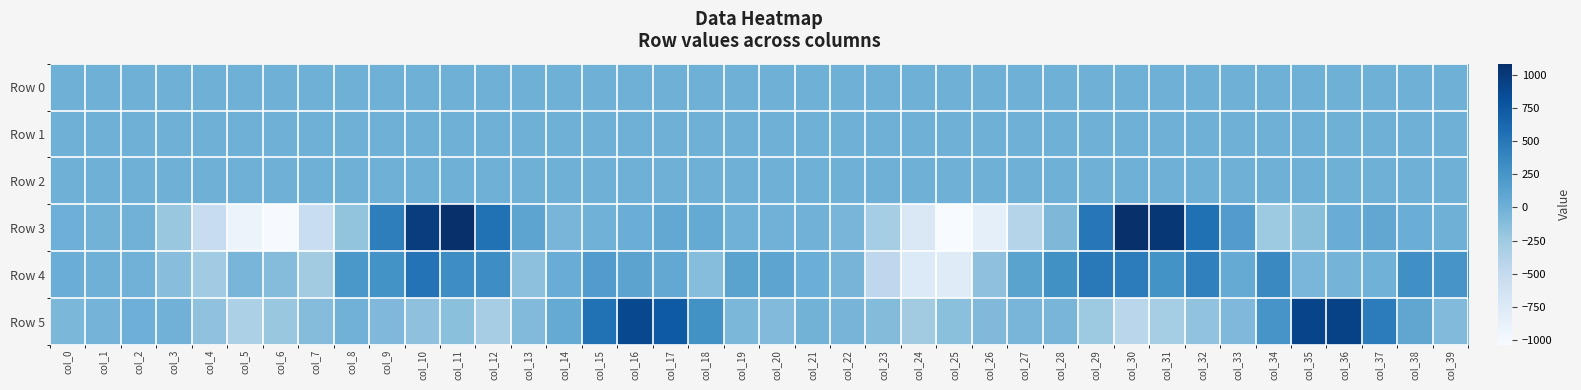

Where is Row 4 nearest to the value -124?

col_18